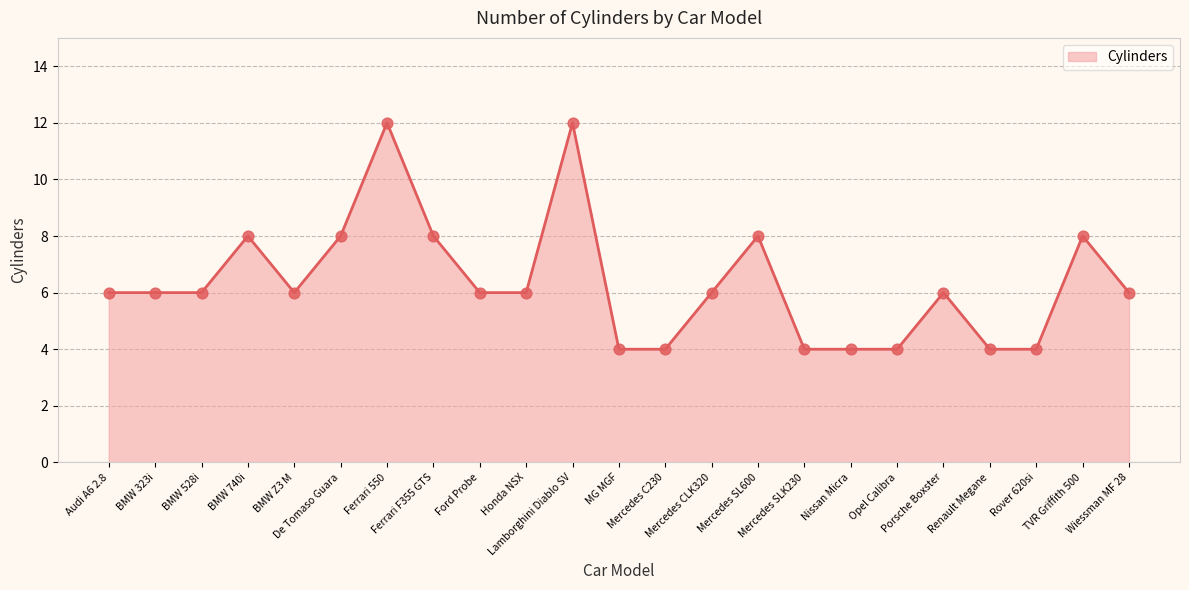

What is the change in value from Ferrari F355 GTS to Honda NSX?

-2